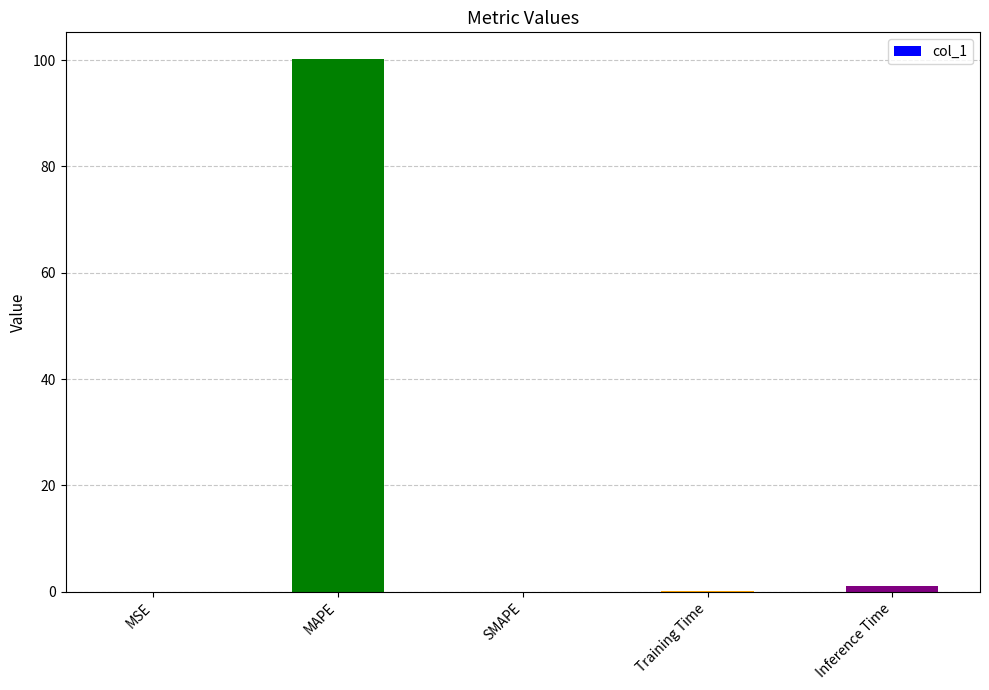

Where is the data nearest to the value 50?

Inference Time